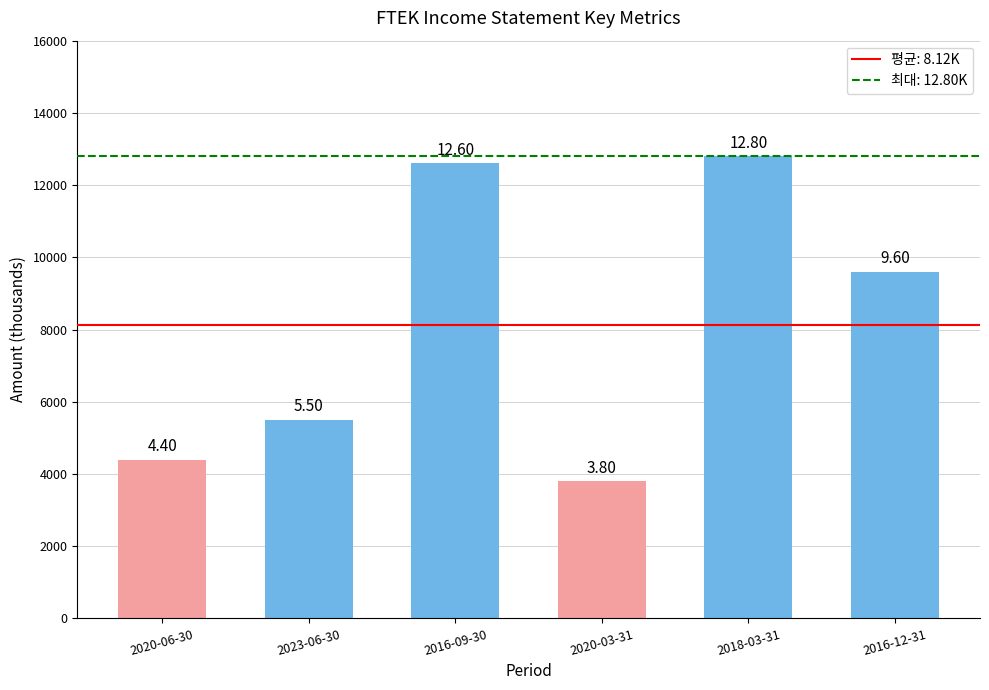

Are the bars horizontal?

No